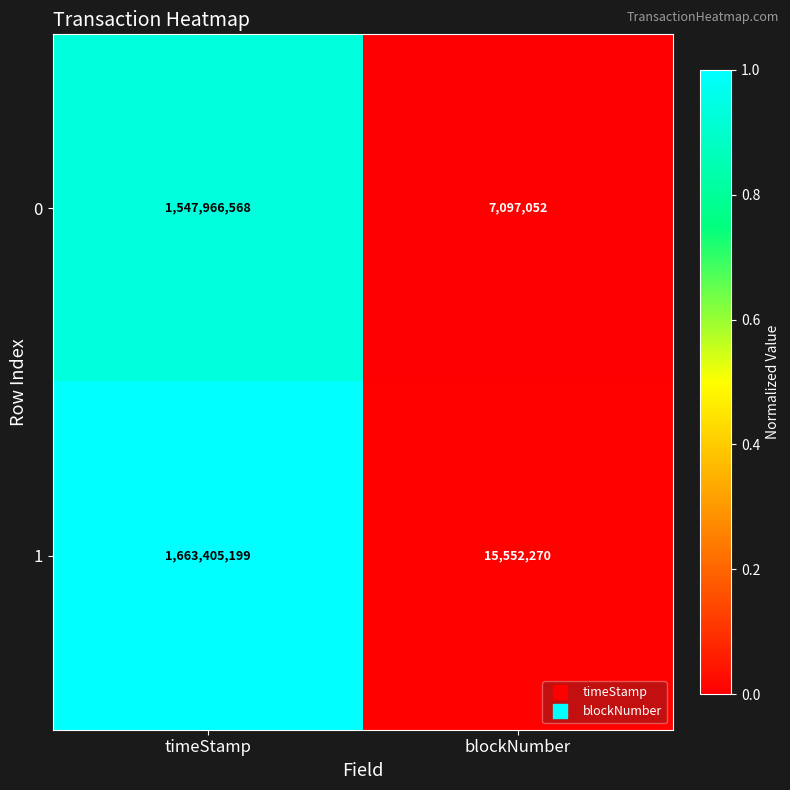

Which series changed the most between timeStamp and blockNumber?

1